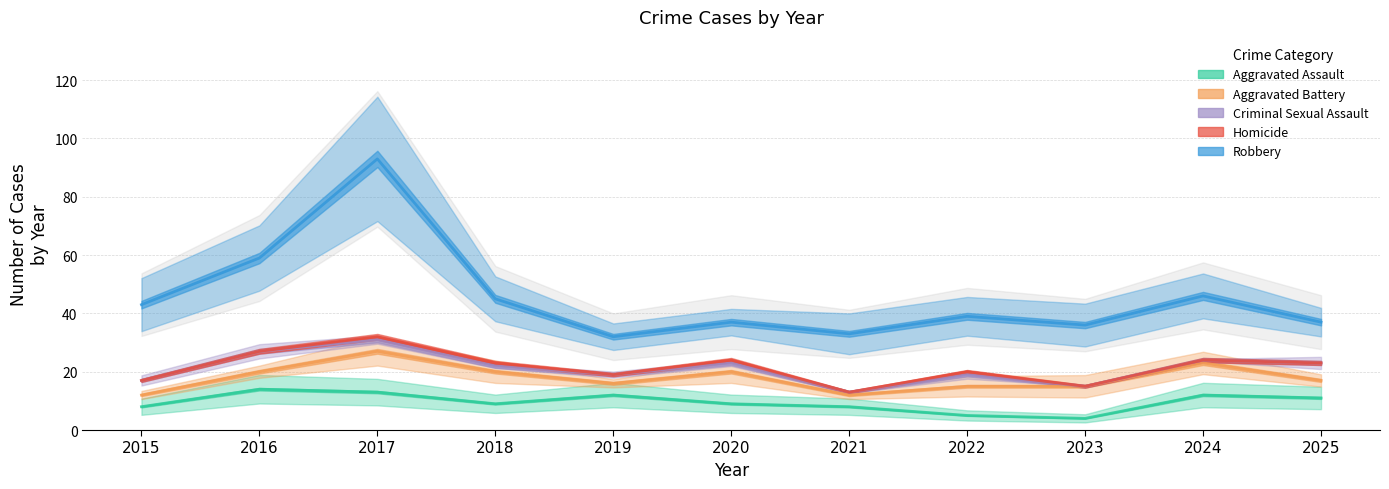

True or false: Robbery and Criminal Sexual Assault cross at least once.

False